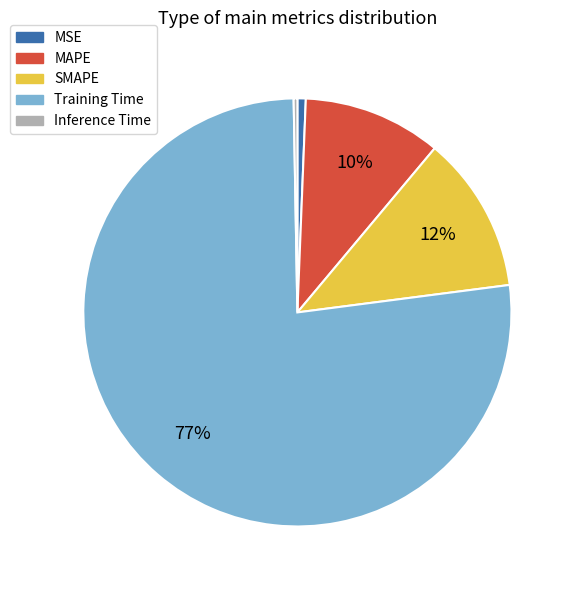

To the nearest percent, what is the average slice percentage?

20%